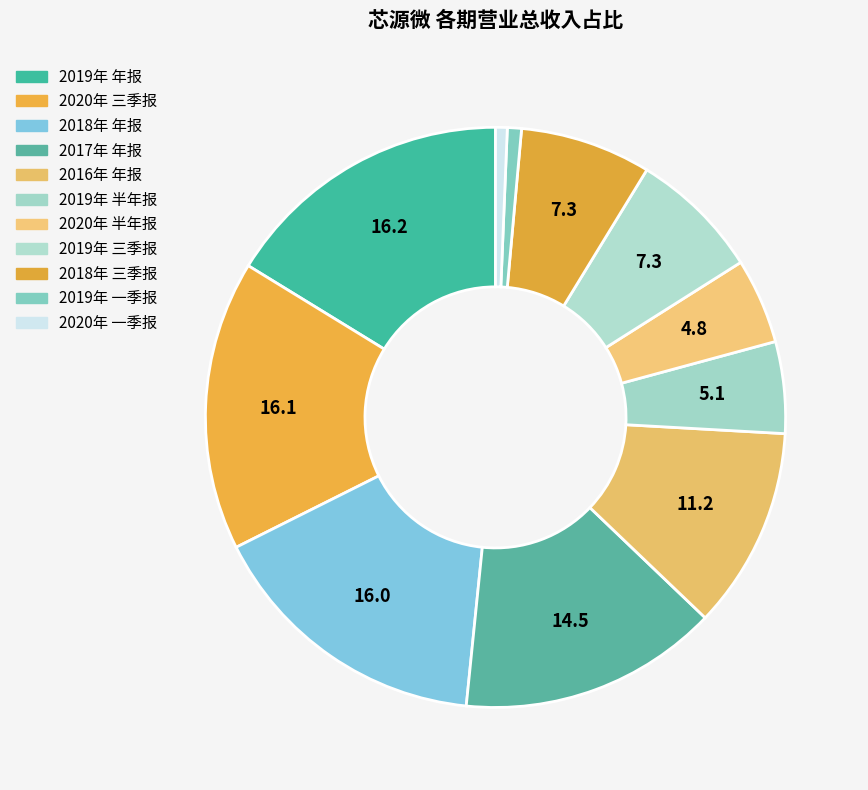

Which category has the smallest portion of the pie?

2020年 一季报